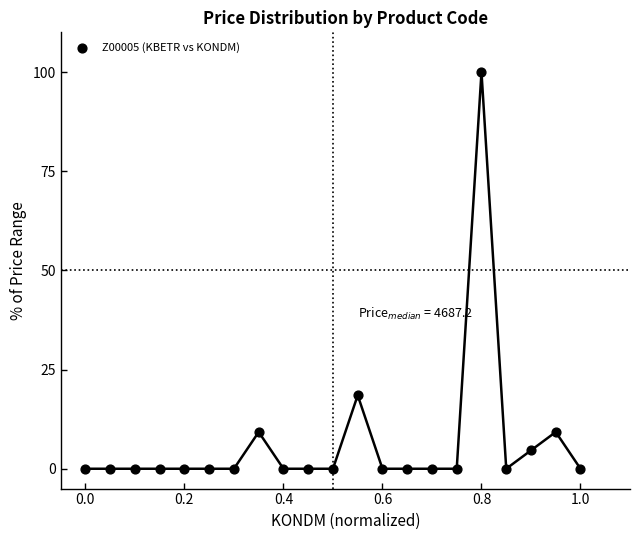

What is the range of X values (max minus min)?

1.0